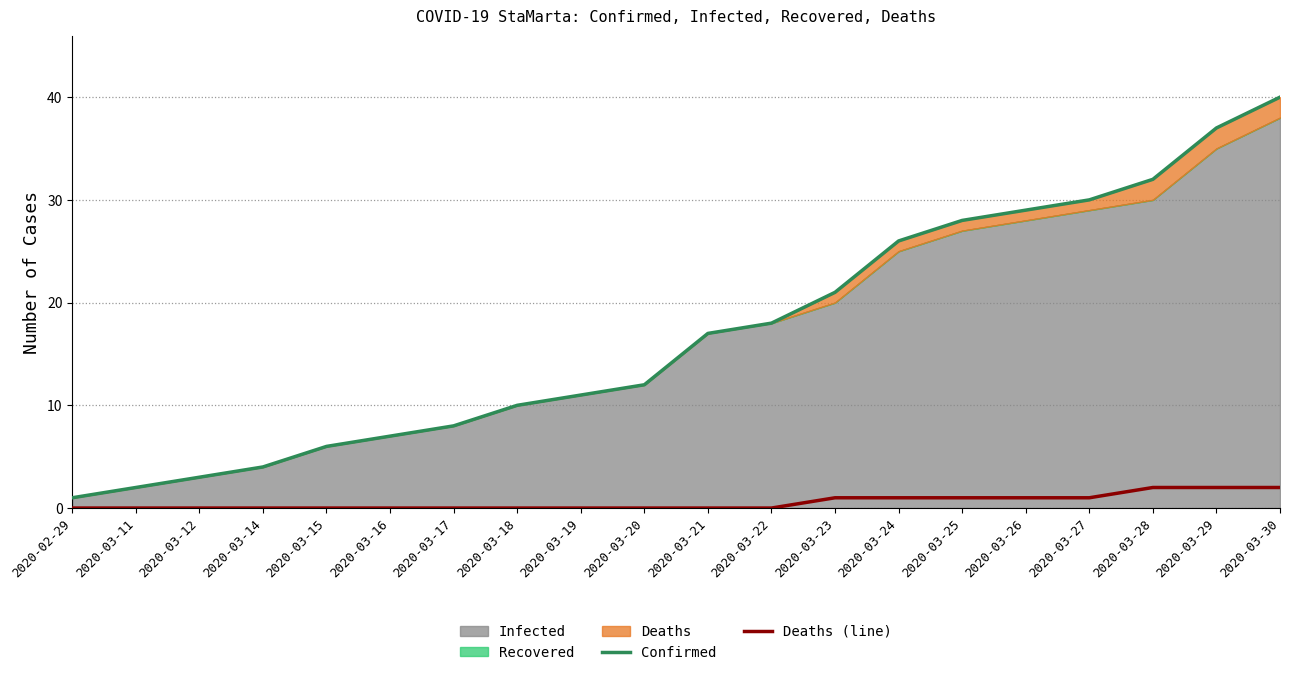

Reading left to right, extract all data points from this chart.

Confirmed: 2020-02-29=1	2020-03-11=2	2020-03-12=3	2020-03-14=4	2020-03-15=6	2020-03-16=7	2020-03-17=8	2020-03-18=10	2020-03-19=11	2020-03-20=12	2020-03-21=17	2020-03-22=18	2020-03-23=21	2020-03-24=26	2020-03-25=28	2020-03-26=29	2020-03-27=30	2020-03-28=32	2020-03-29=37	2020-03-30=40
Deaths (line): 2020-02-29=0	2020-03-11=0	2020-03-12=0	2020-03-14=0	2020-03-15=0	2020-03-16=0	2020-03-17=0	2020-03-18=0	2020-03-19=0	2020-03-20=0	2020-03-21=0	2020-03-22=0	2020-03-23=1	2020-03-24=1	2020-03-25=1	2020-03-26=1	2020-03-27=1	2020-03-28=2	2020-03-29=2	2020-03-30=2